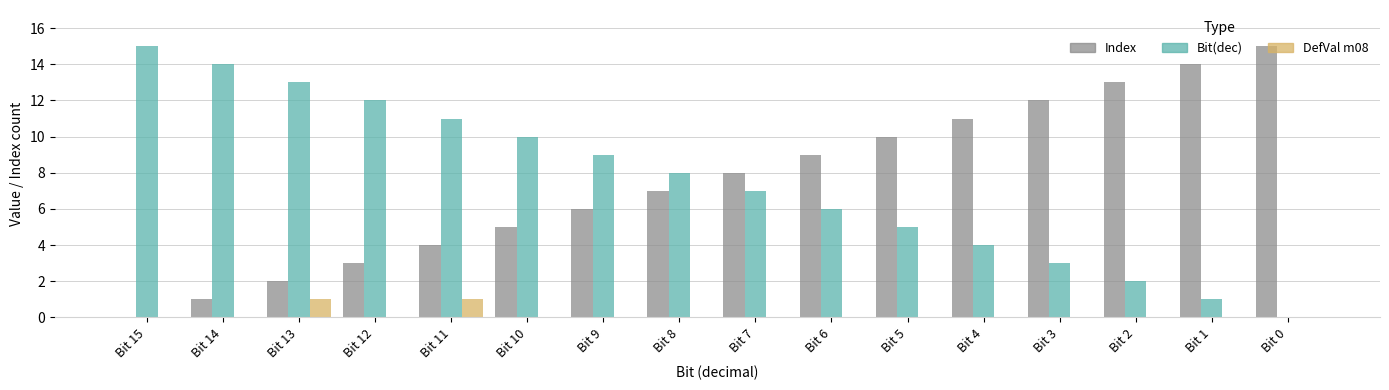

How many positive values does the Bit(dec) series have?

15